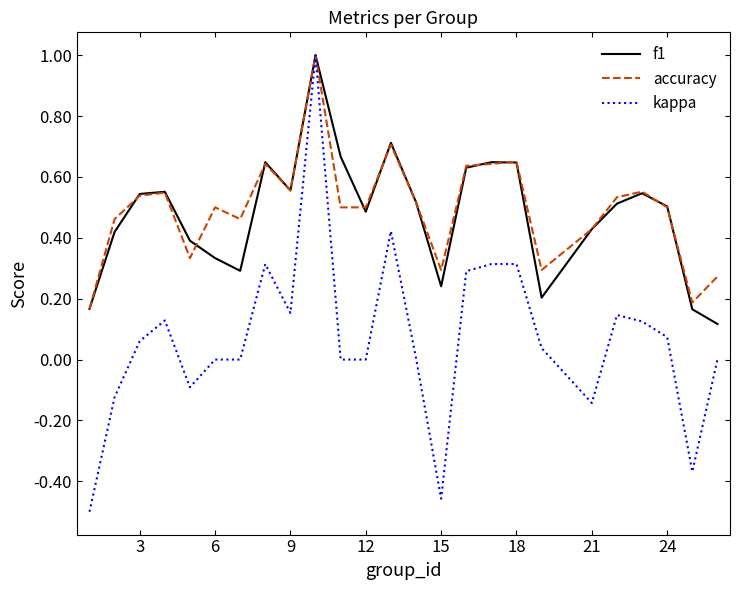

What is the difference between the maximum and minimum values in the kappa series?

1.5